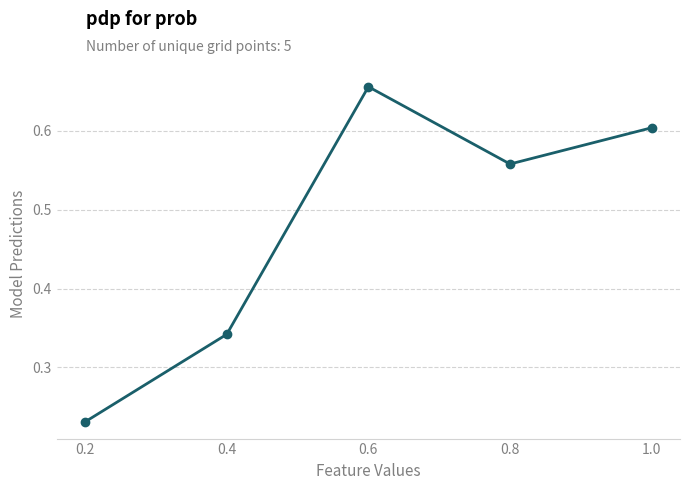

List the labels in order of value, smallest first.

0.2, 0.4, 0.8, 1.0, 0.6